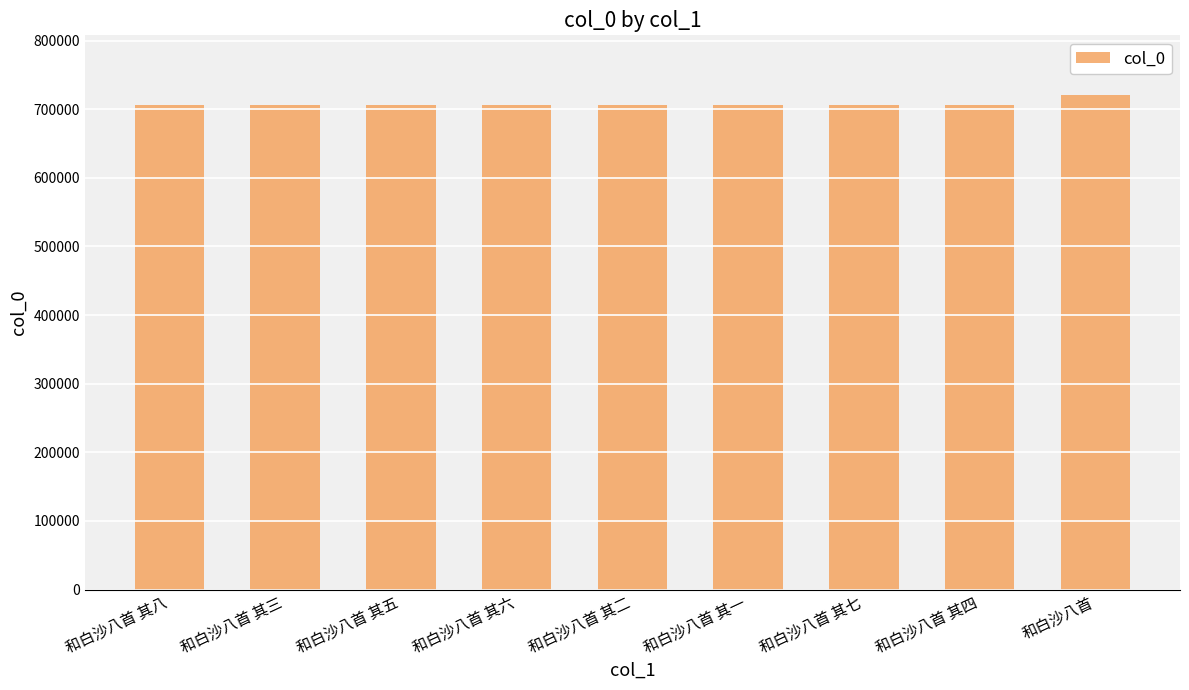

The chart shows a value of 979279 at 和白沙八首 其一. True or false?

False